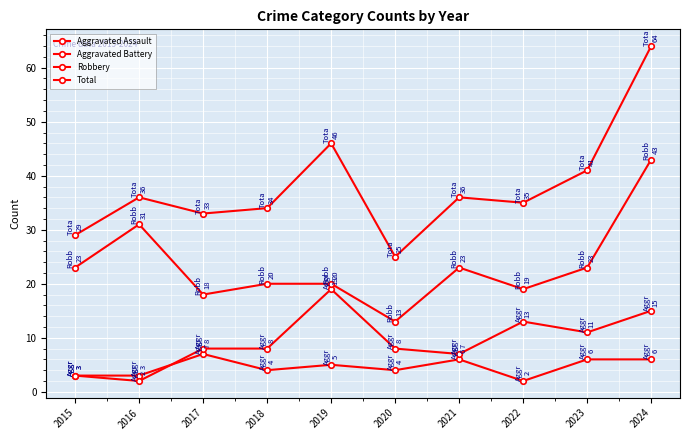

What is the average value of the Robbery series?

23